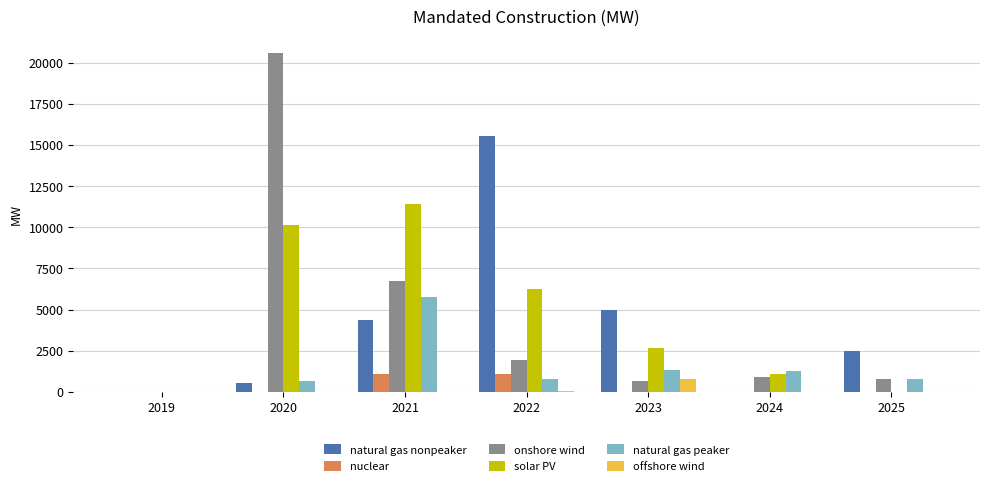

What is the sum of the natural gas nonpeaker values at 2024 and 2023?

4983.5